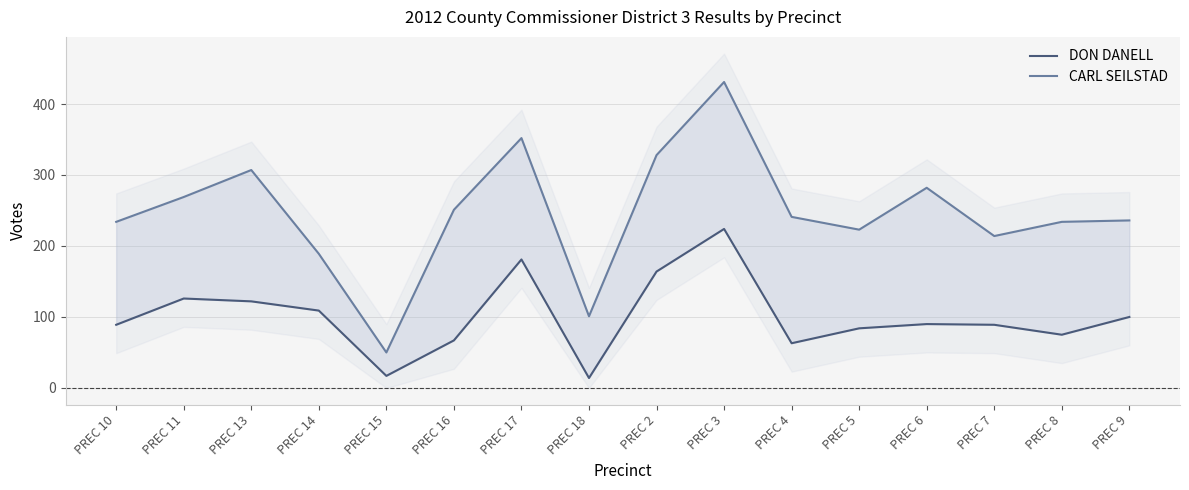

What are all the series names shown in the legend?

DON DANELL, CARL SEILSTAD